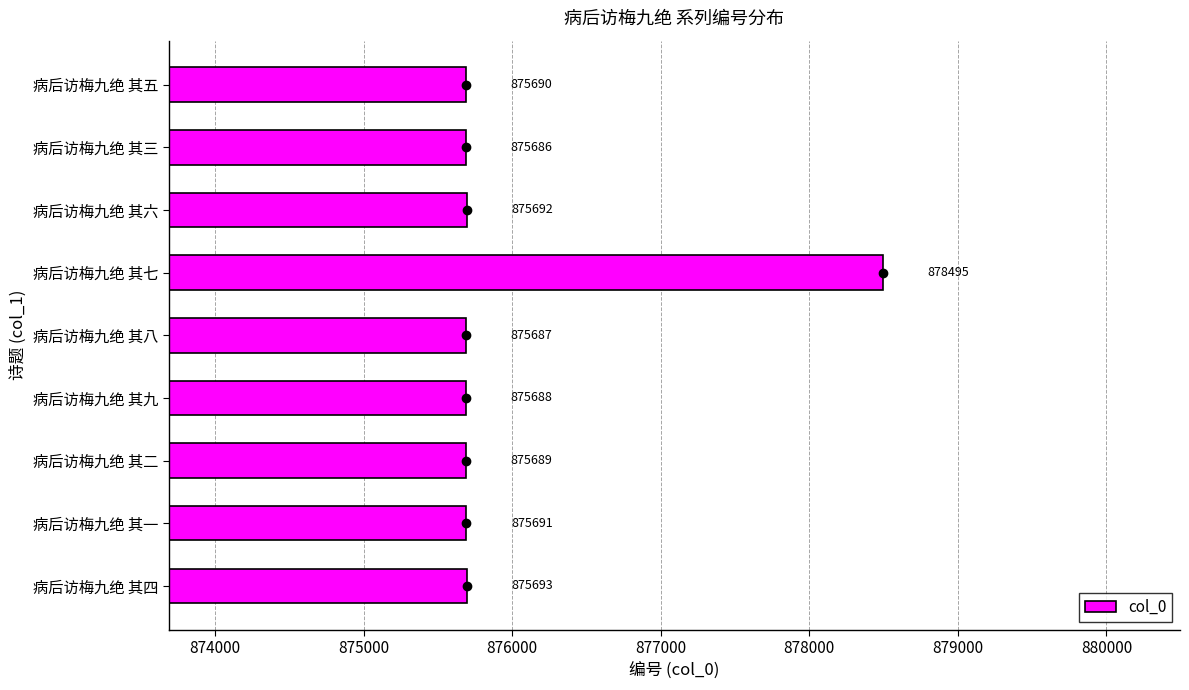

Reading bottom to top, extract all data points from this chart.

病后访梅九绝 其四=875693	病后访梅九绝 其一=875691	病后访梅九绝 其二=875689	病后访梅九绝 其九=875688	病后访梅九绝 其八=875687	病后访梅九绝 其七=878495	病后访梅九绝 其六=875692	病后访梅九绝 其三=875686	病后访梅九绝 其五=875690